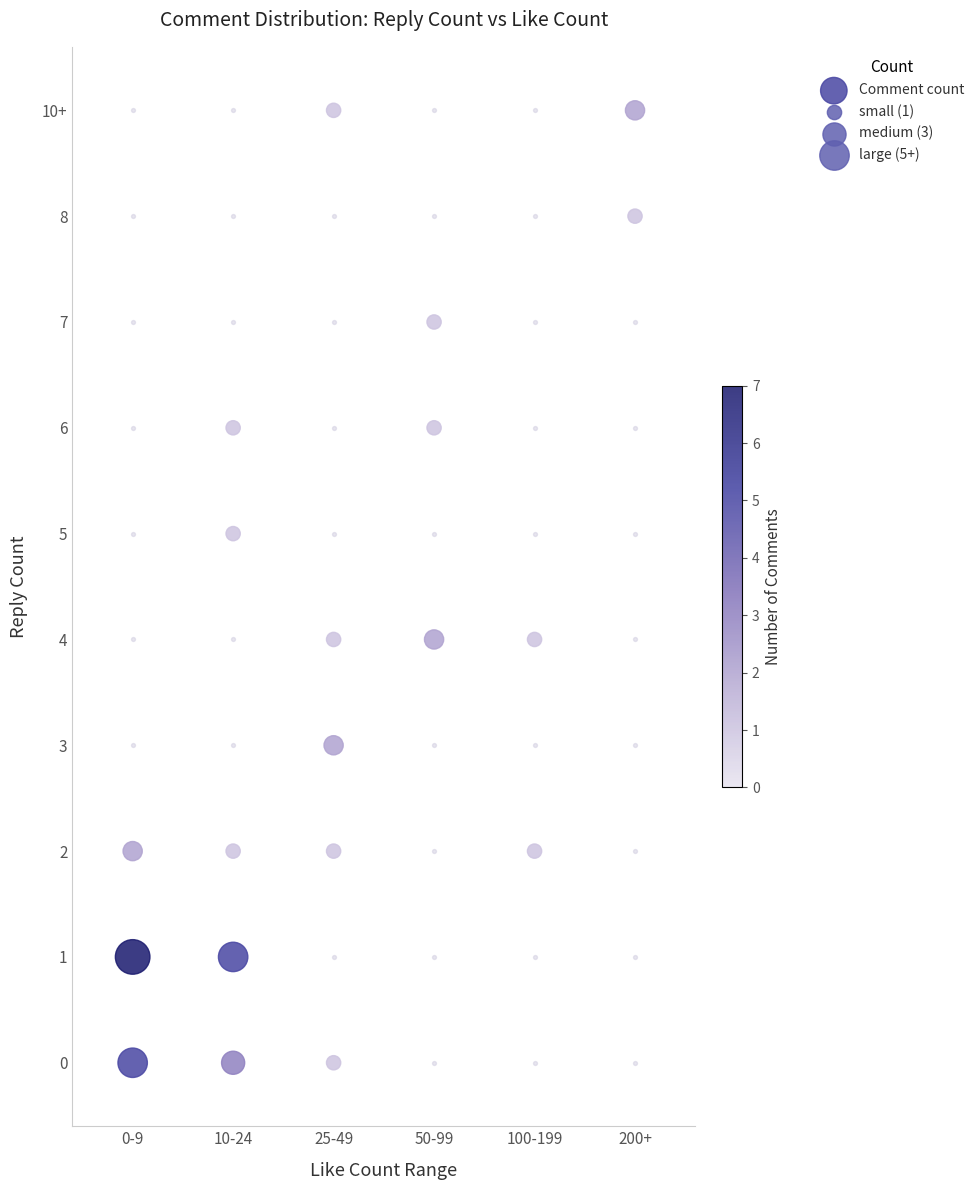

The value at 10-24 is 1. True or false?

False